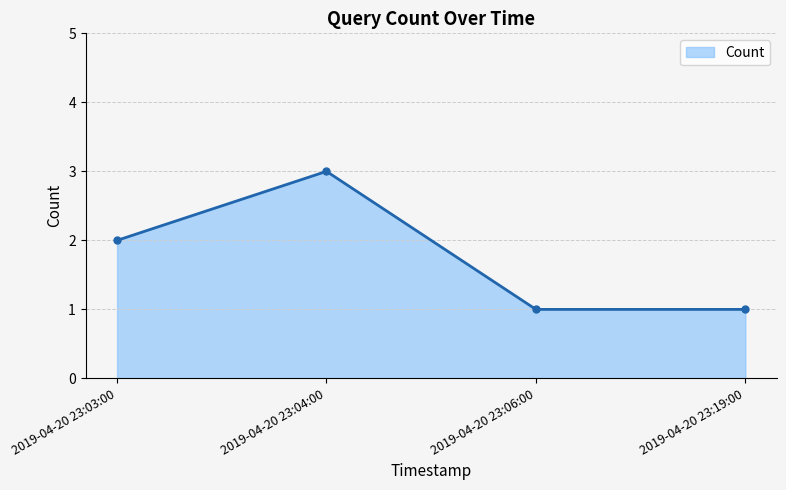

How many interior local peaks (higher than both neighbors) does the data have?

1